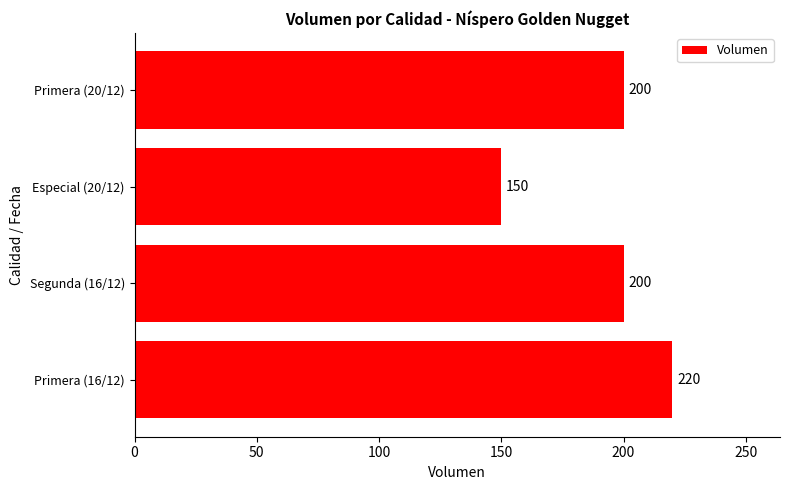

Between Primera (16/12) and Especial (20/12), which is larger?

Primera (16/12)